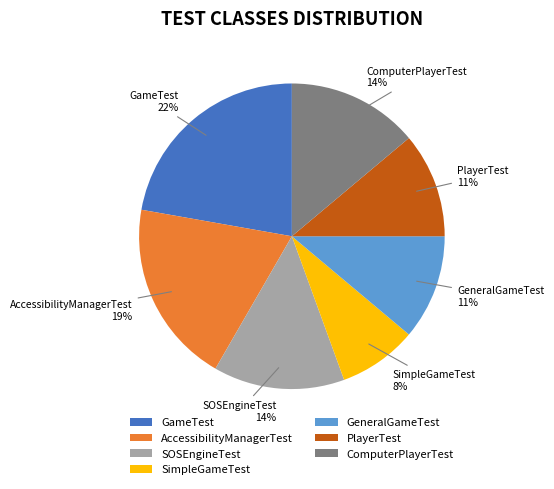

Does ComputerPlayerTest account for over 50% of the chart?

No